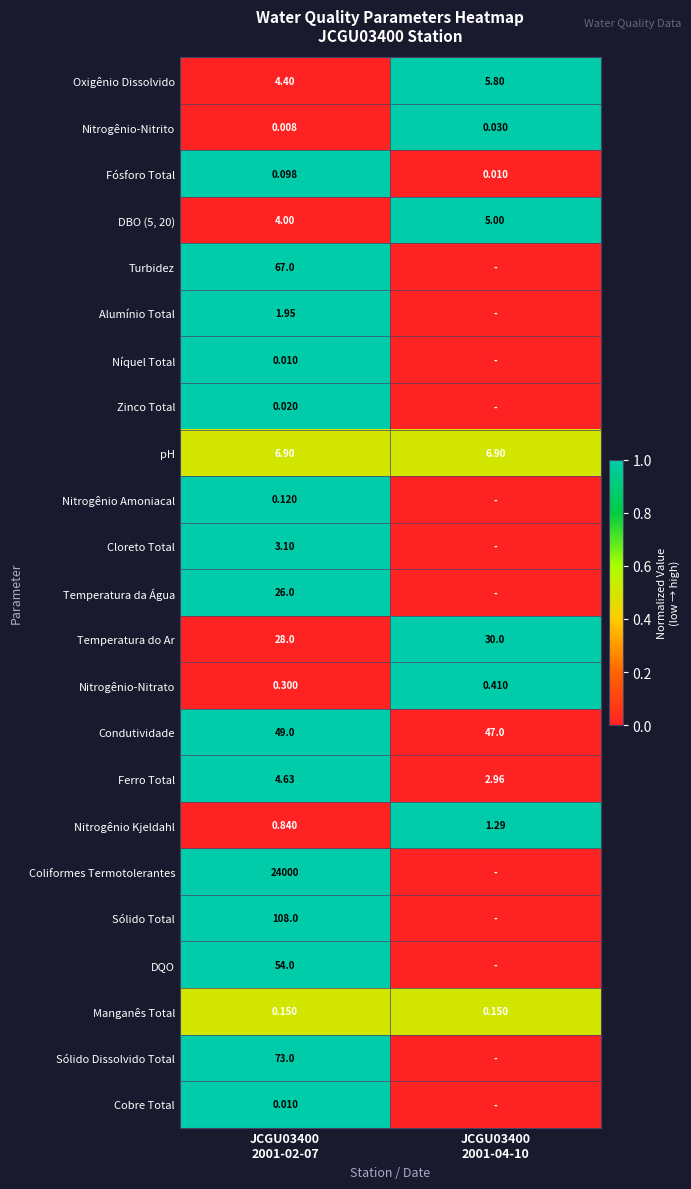

What is the approximate value of Condutividade at JCGU03400 2001-02-07?

1.0